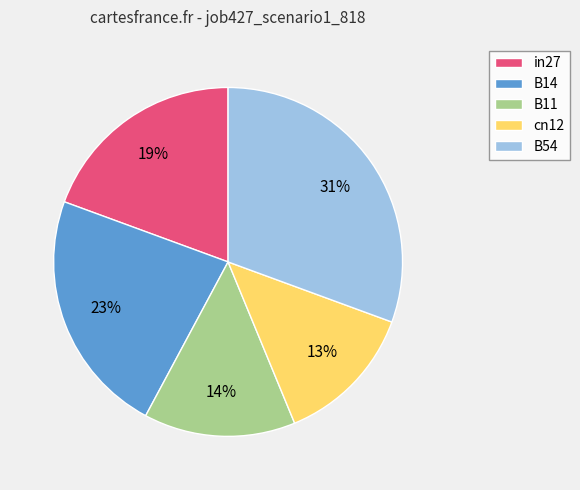

Rank the categories by value from lowest to highest.

cn12, B11, in27, B14, B54